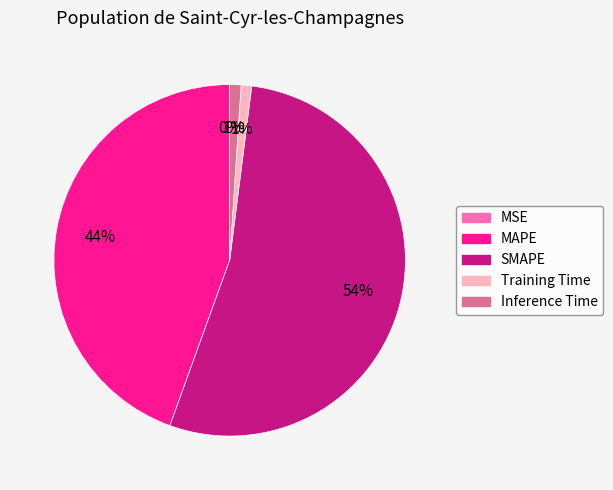

To the nearest percent, what percentage of the pie is MAPE?

44%